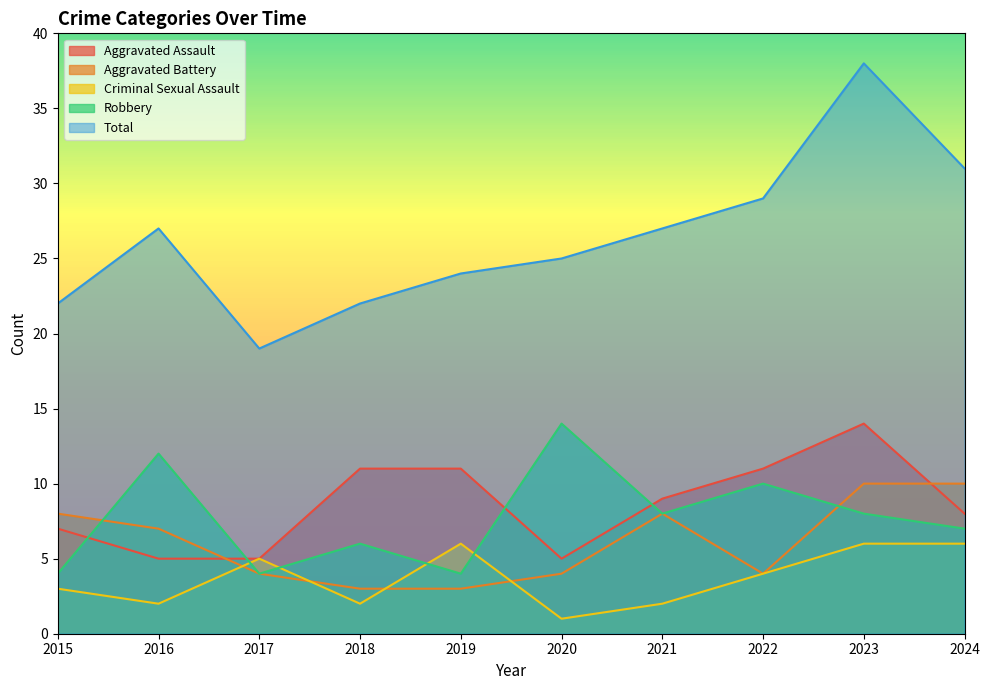

Which category has the highest value in the Criminal Sexual Assault series?

2019